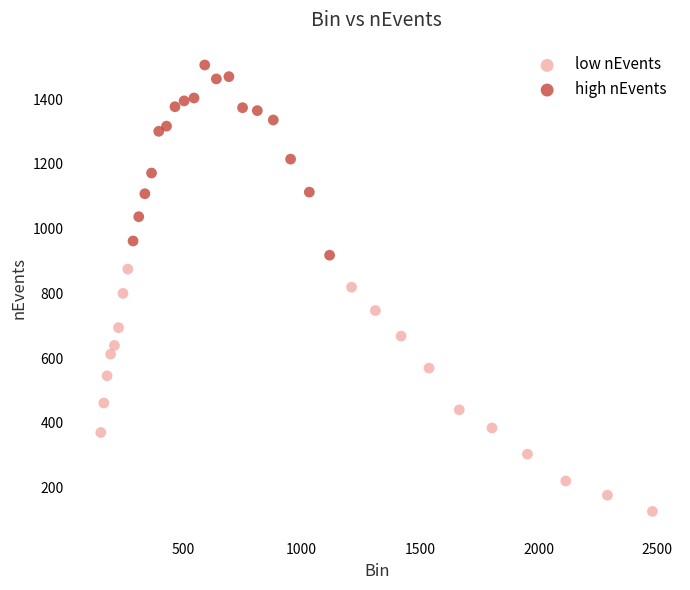

Which series has the largest Y range (max minus min)?

low nEvents